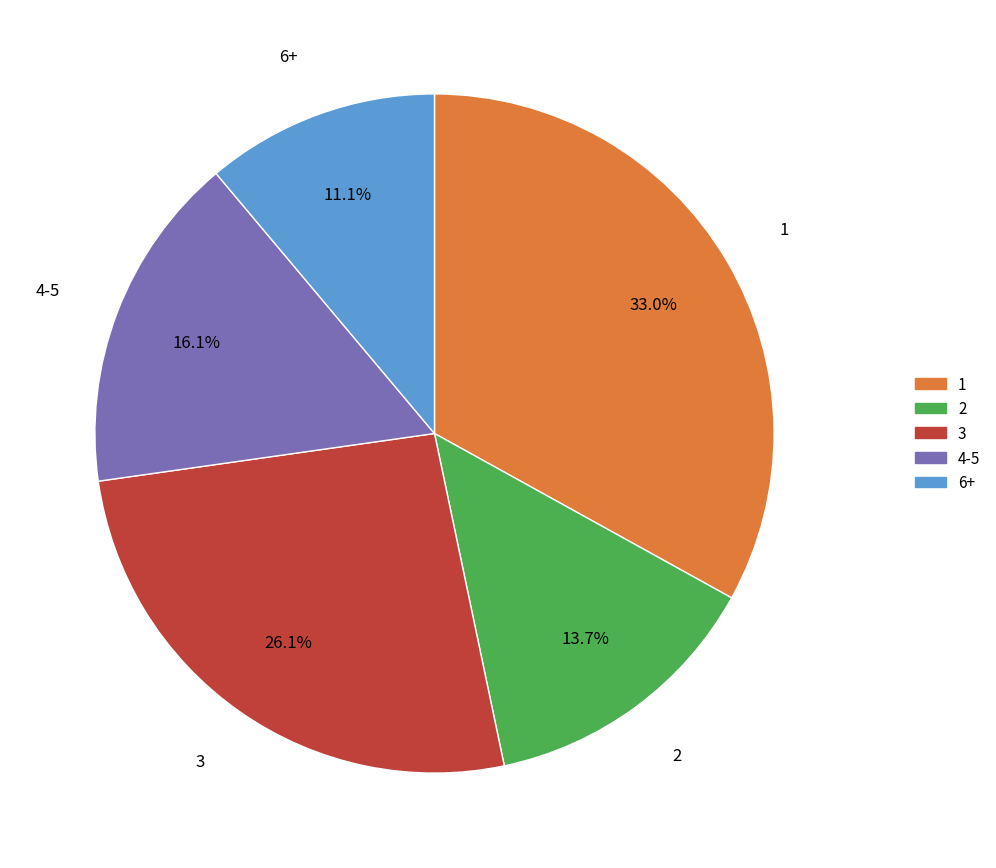

What is the ratio of the value at 1 to the value at 6+?

3.0